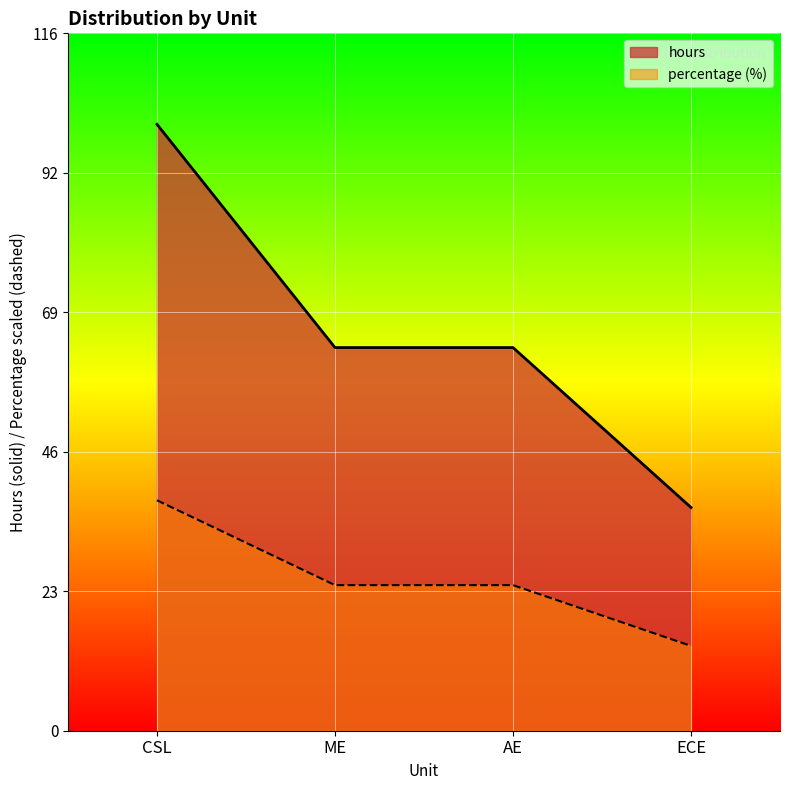

What is the difference between the maximum and minimum values in the percentage series?

24.1